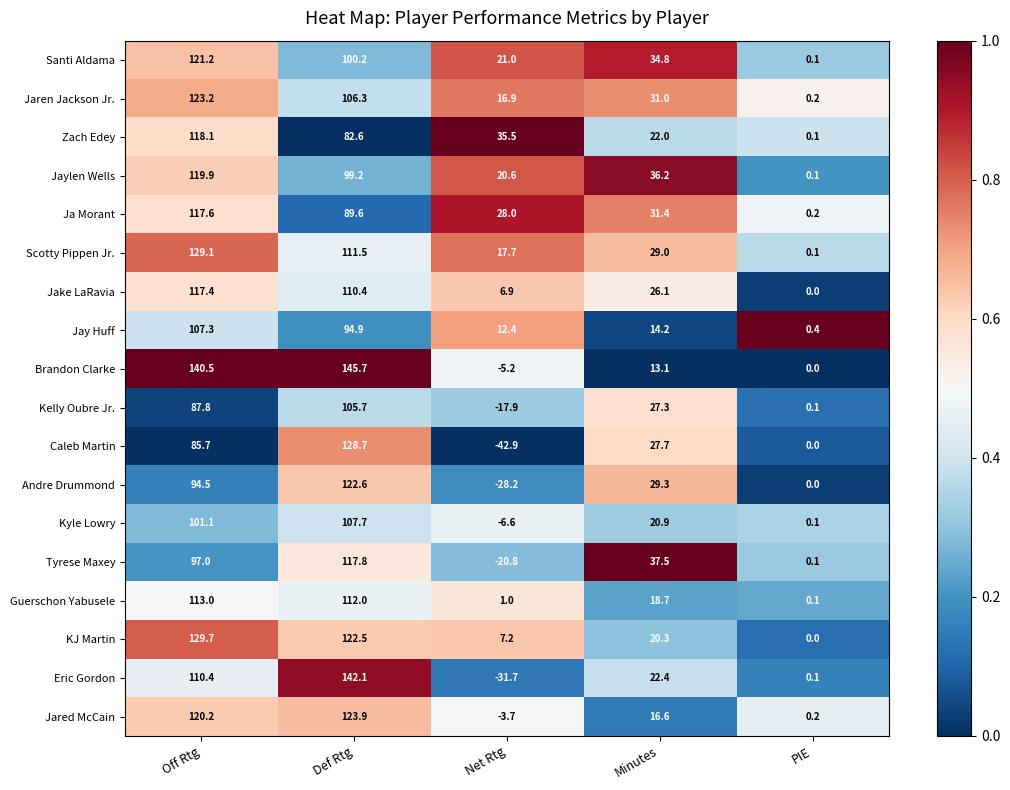

What is the difference between the highest and lowest values at Net Rtg?

78.4